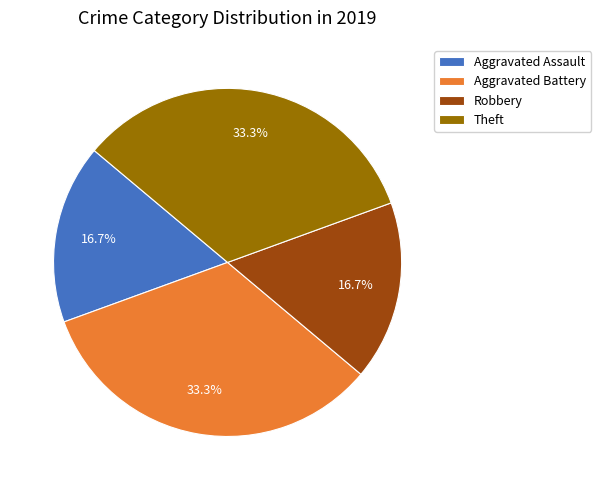

Combined, do Theft and Aggravated Battery account for over 50%?

Yes